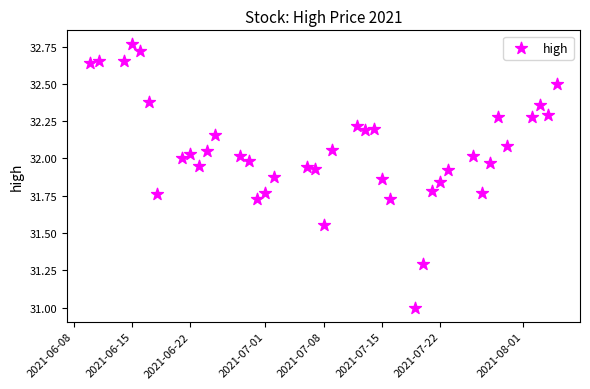

What is the range of Y values (max minus min)?

1.8